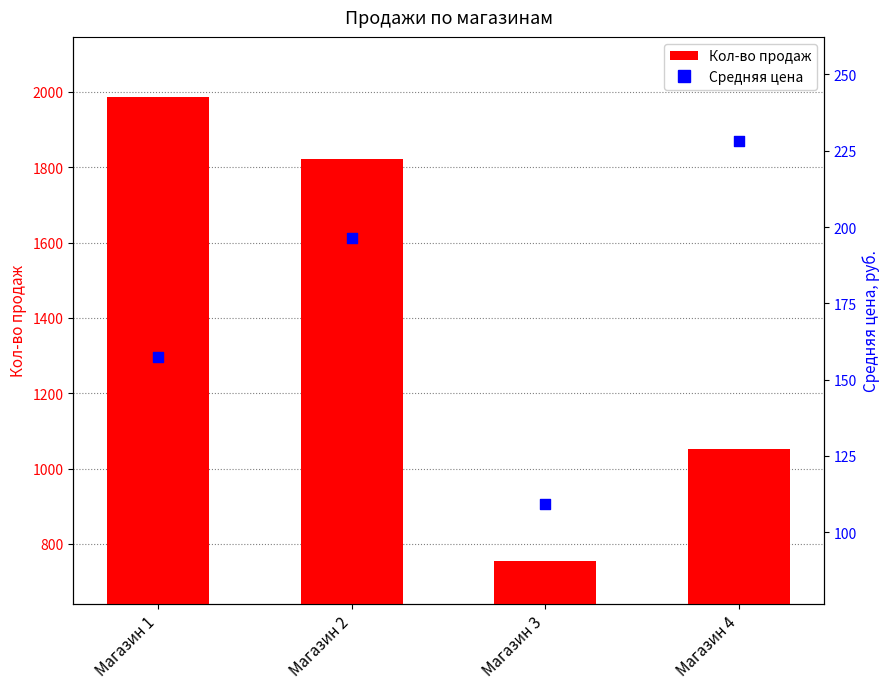

Which series has the largest Y range (max minus min)?

Кол-во продаж